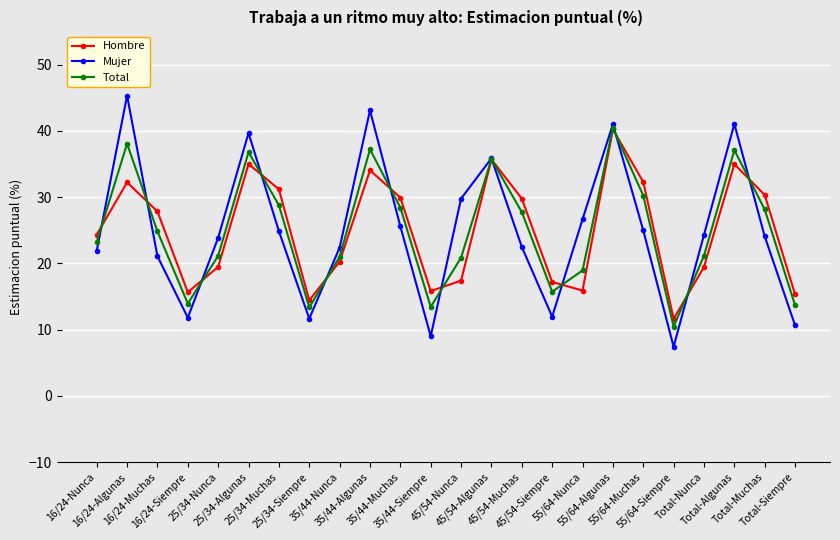

Where do Hombre and Mujer first cross each other?

16/24-Nunca and 16/24-Algunas